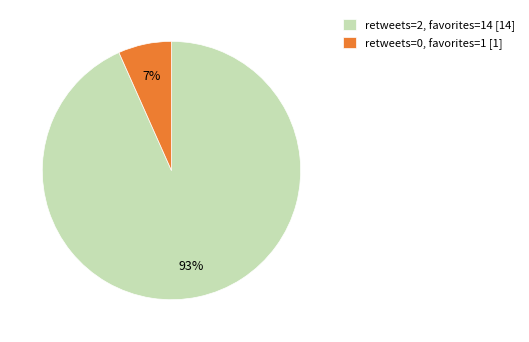

Which has a higher value, retweets=2, favorites=14 [14] or retweets=0, favorites=1 [1]?

retweets=2, favorites=14 [14]